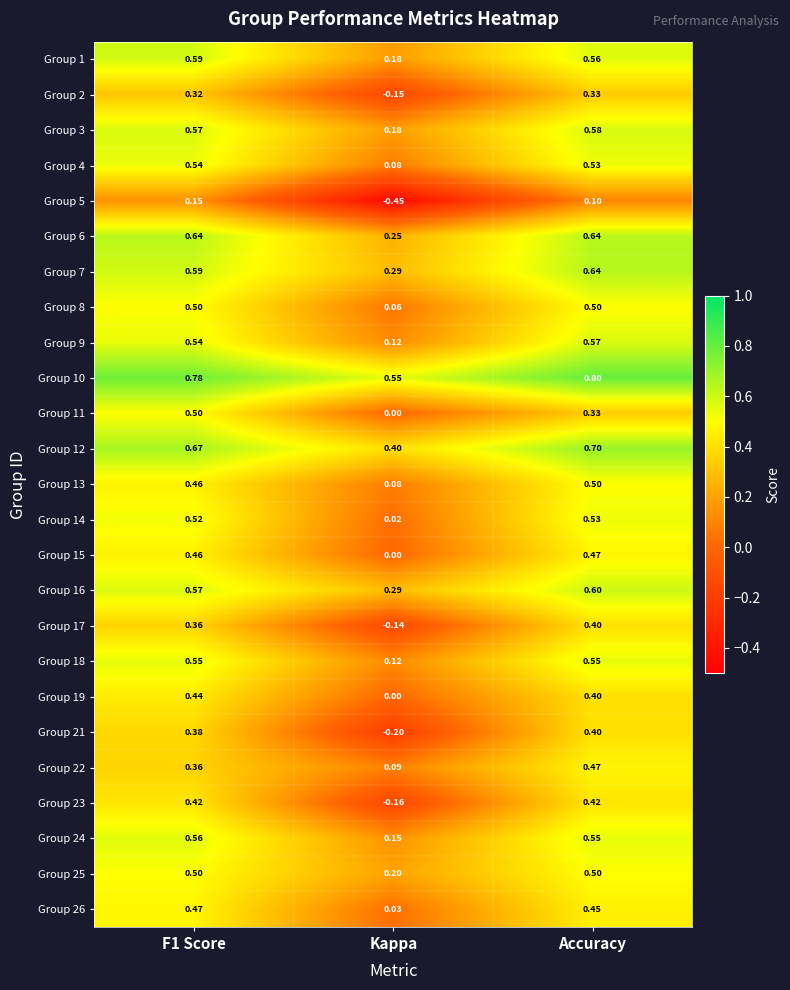

What is the total value across all series at F1 Score?

12.4